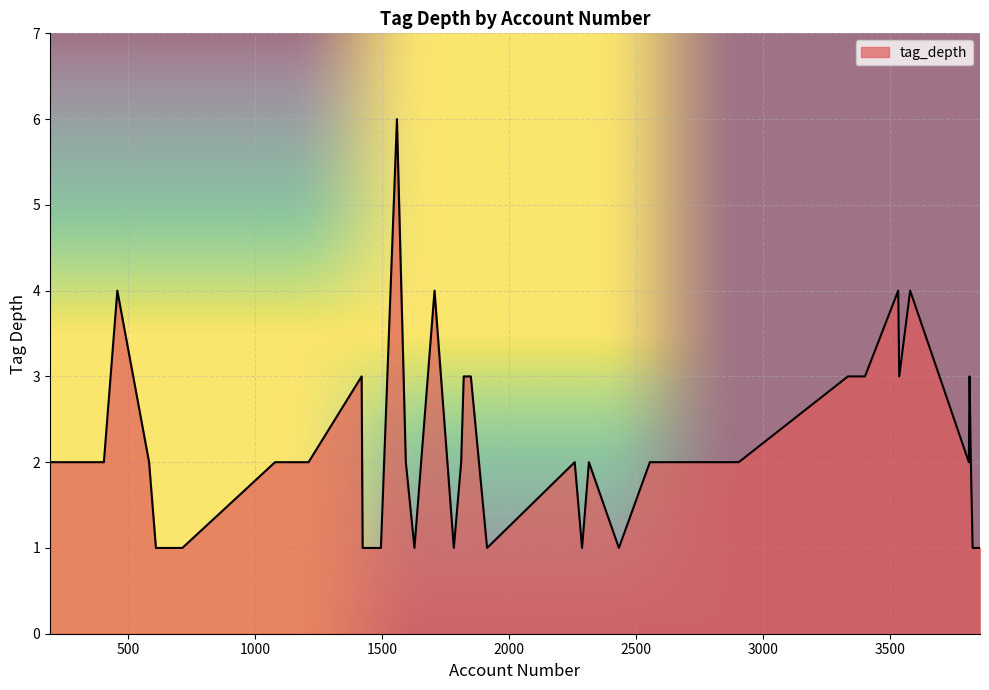

What is the maximum value shown in the chart?

6